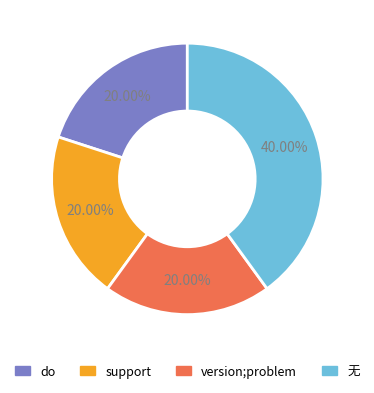

How many slices are in this pie chart?

4